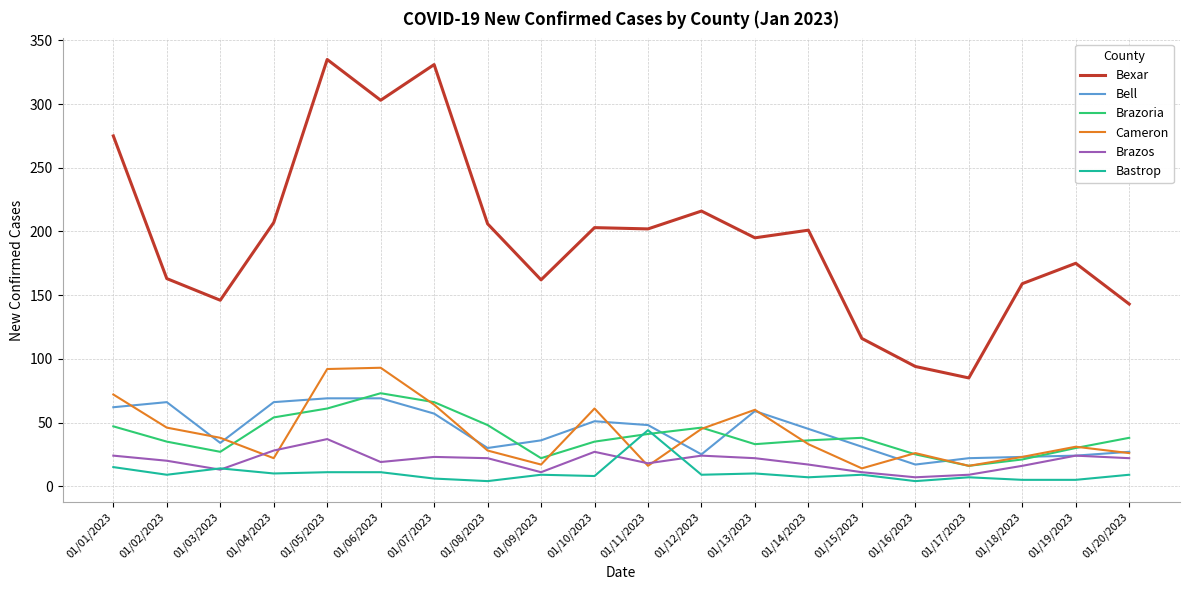

How many intersections are there between Bastrop and Cameron?

2